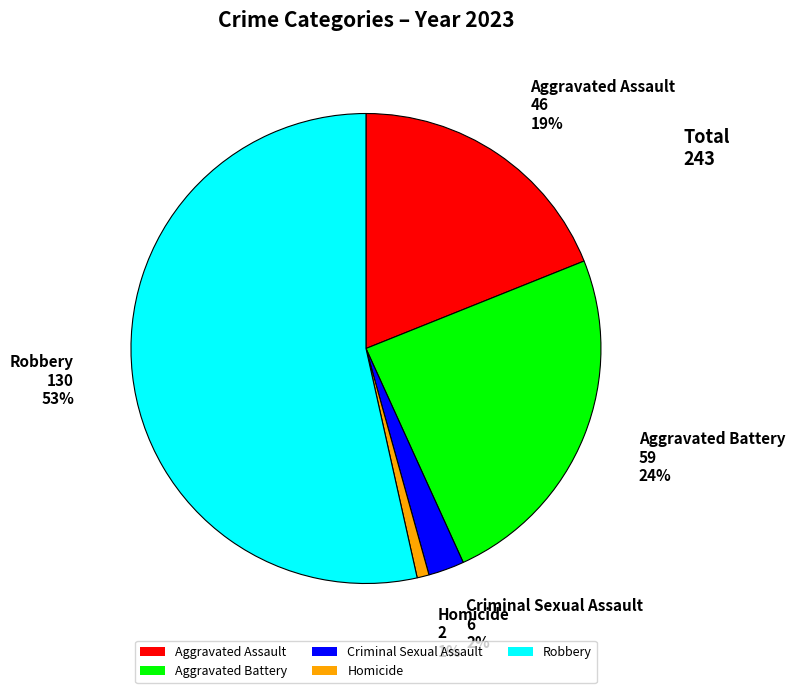

Do Homicide and Aggravated Assault together represent more than half of the pie?

No